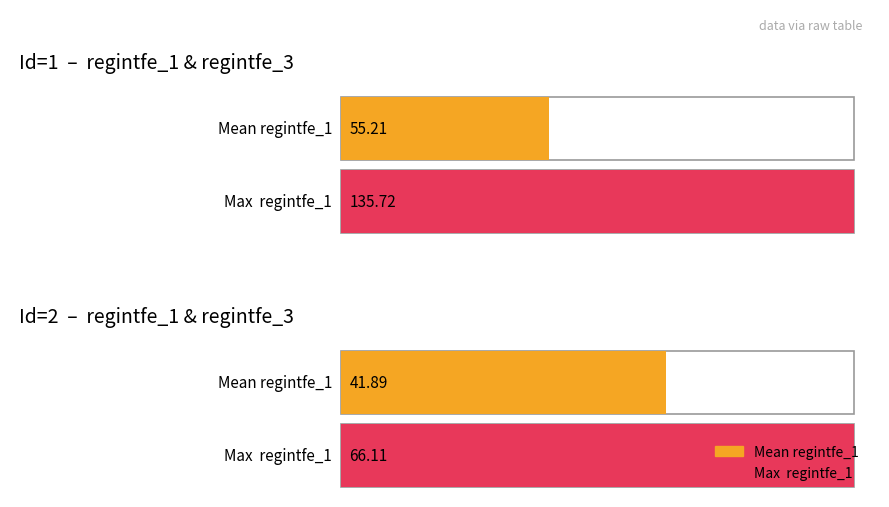

The value of regintfe_3 at Id=2 (avg regintfe_1) is 229.9. True or false?

False